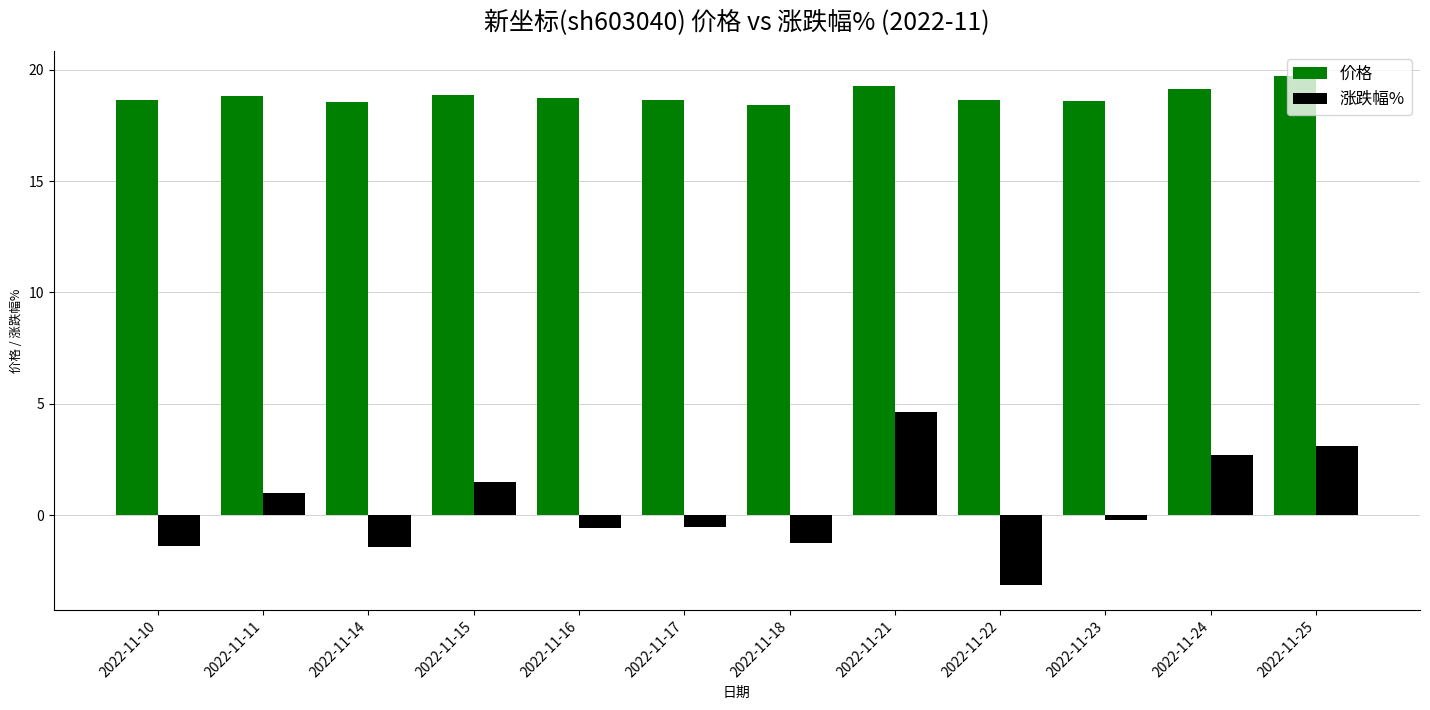

Which series changed the most between 2022-11-23 and 2022-11-25?

涨跌幅%